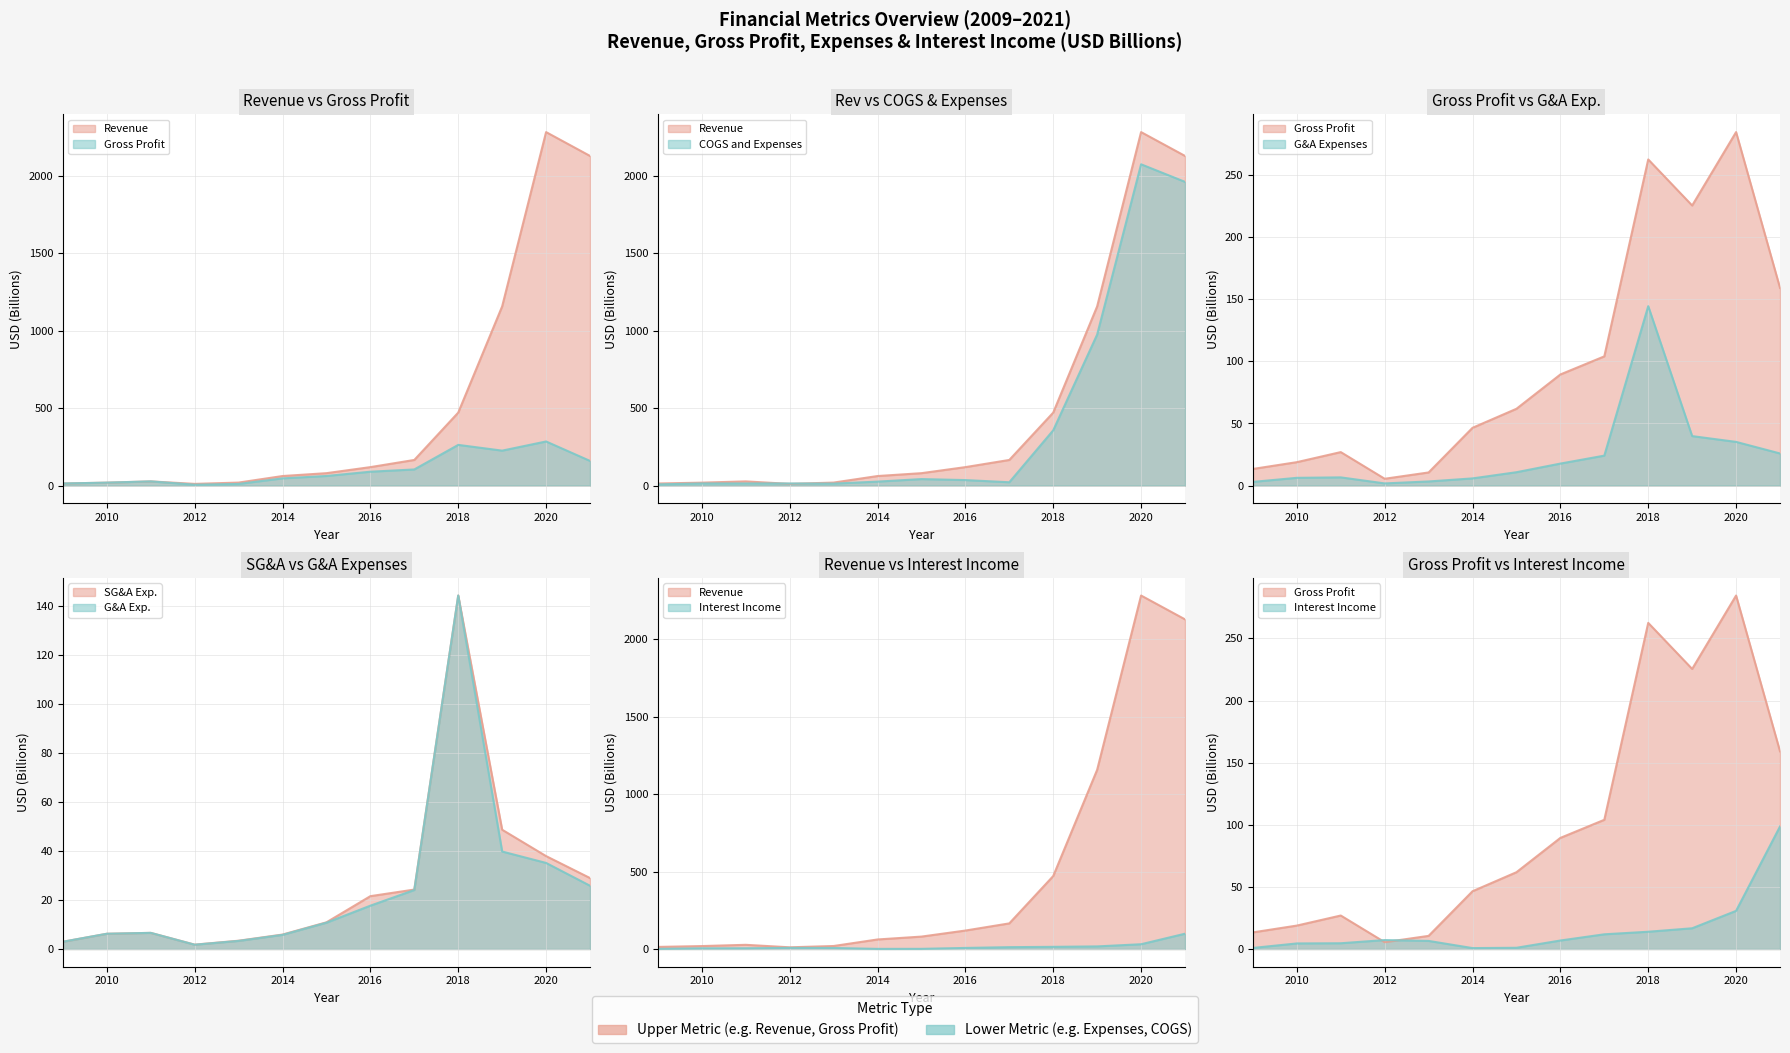

True or false: Selling, General and Administrative Exp. has more than 1 interior local peaks.

True